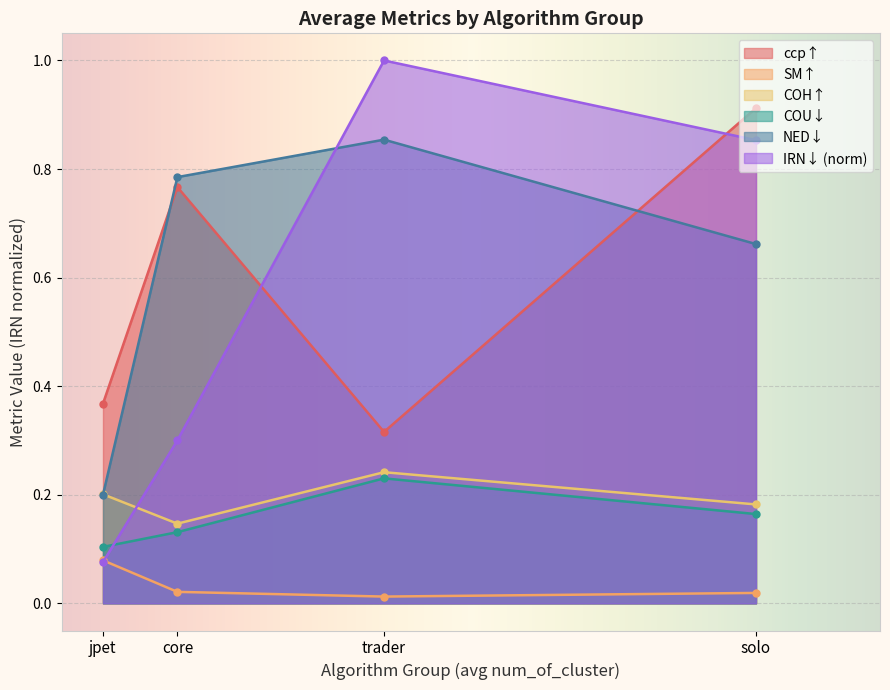

What is the total value across all series at jpet?

1.0